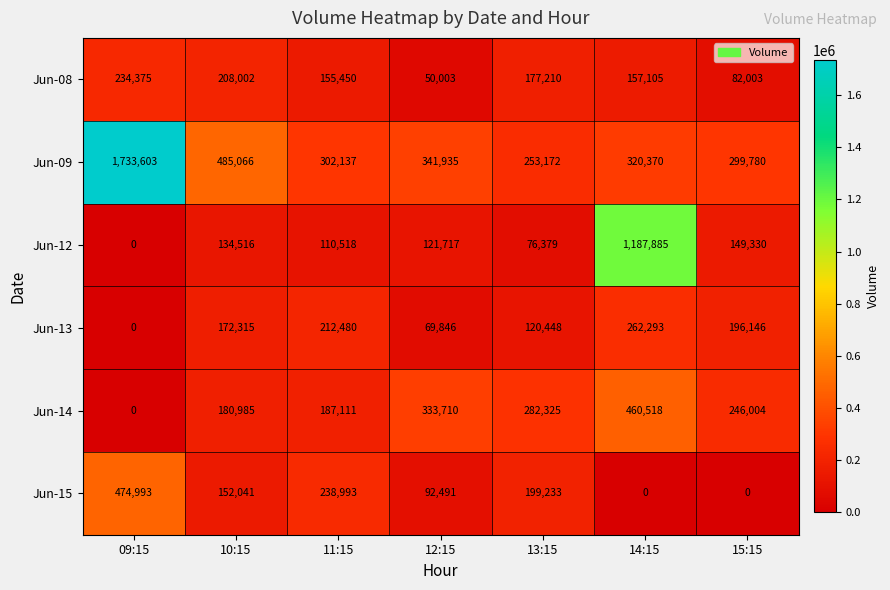

How many data points does each series have?

7